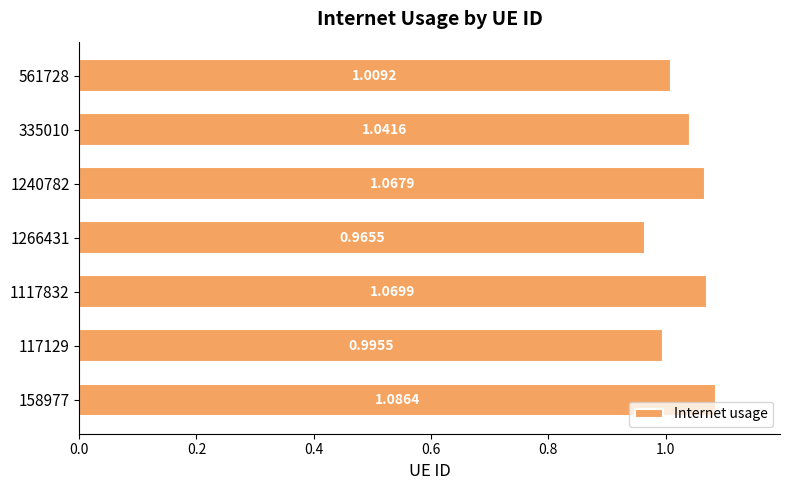

Rank the categories by value from lowest to highest.

1266431, 117129, 561728, 335010, 1240782, 1117832, 158977